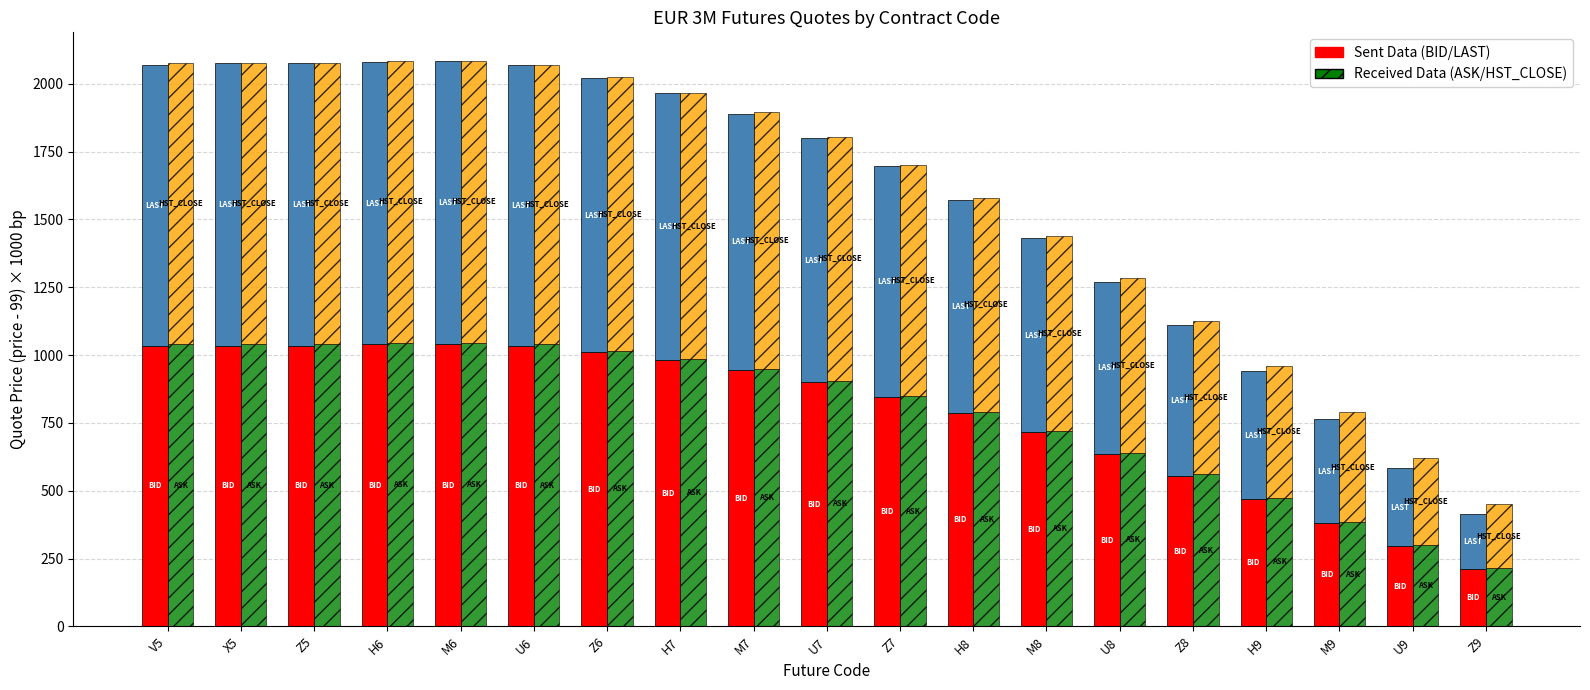

What is the smallest value displayed?

205.0